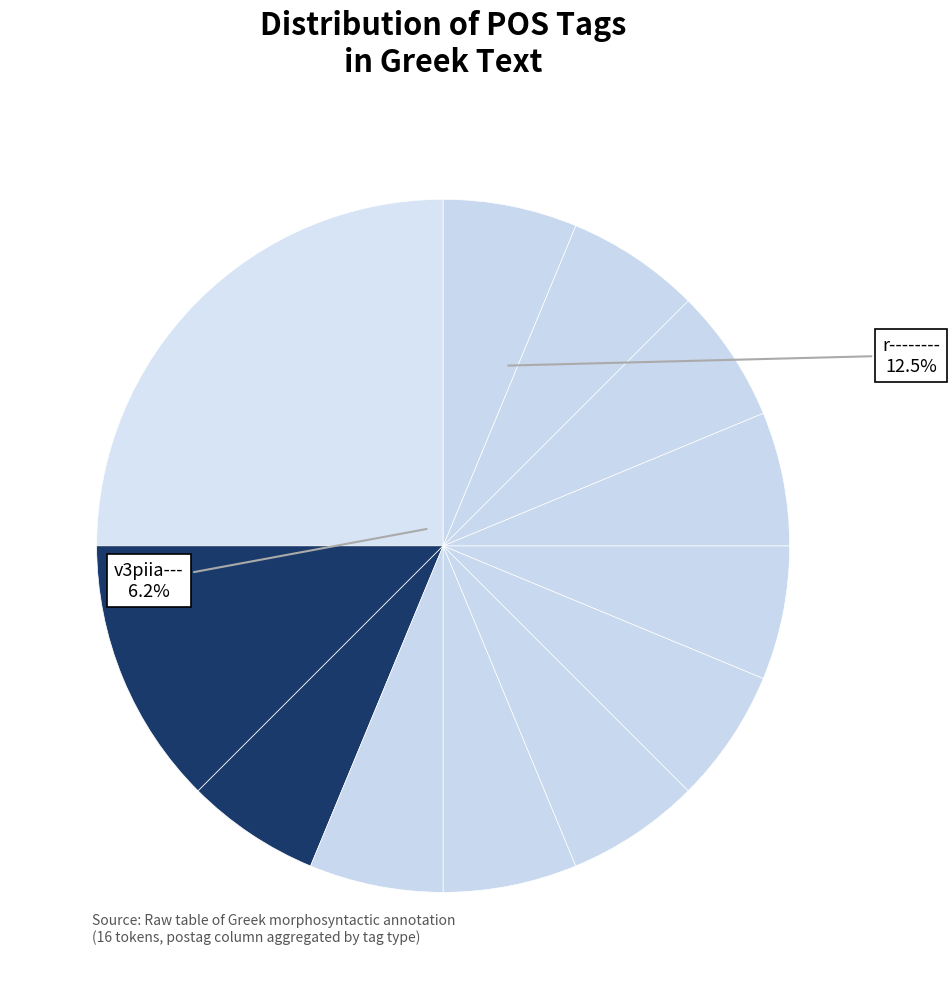

To the nearest percent, what portion does u-------- represent?

6%